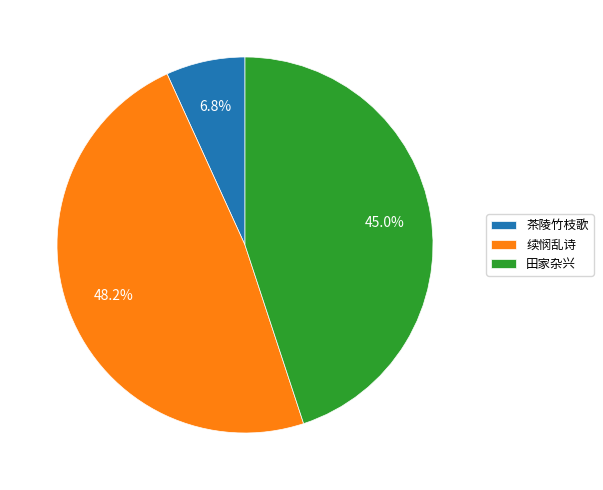

What percentage do 田家杂兴 and 茶陵竹枝歌 together represent?

51.8%